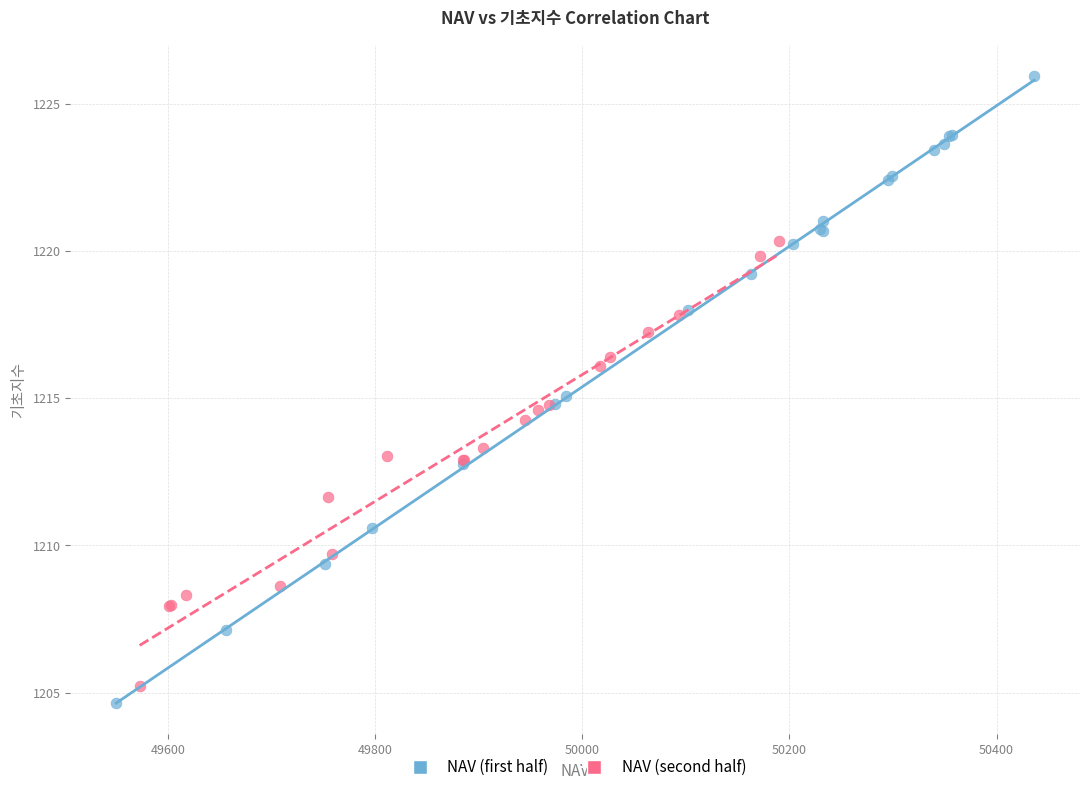

Which series has the widest spread of Y values?

NAV (first half)